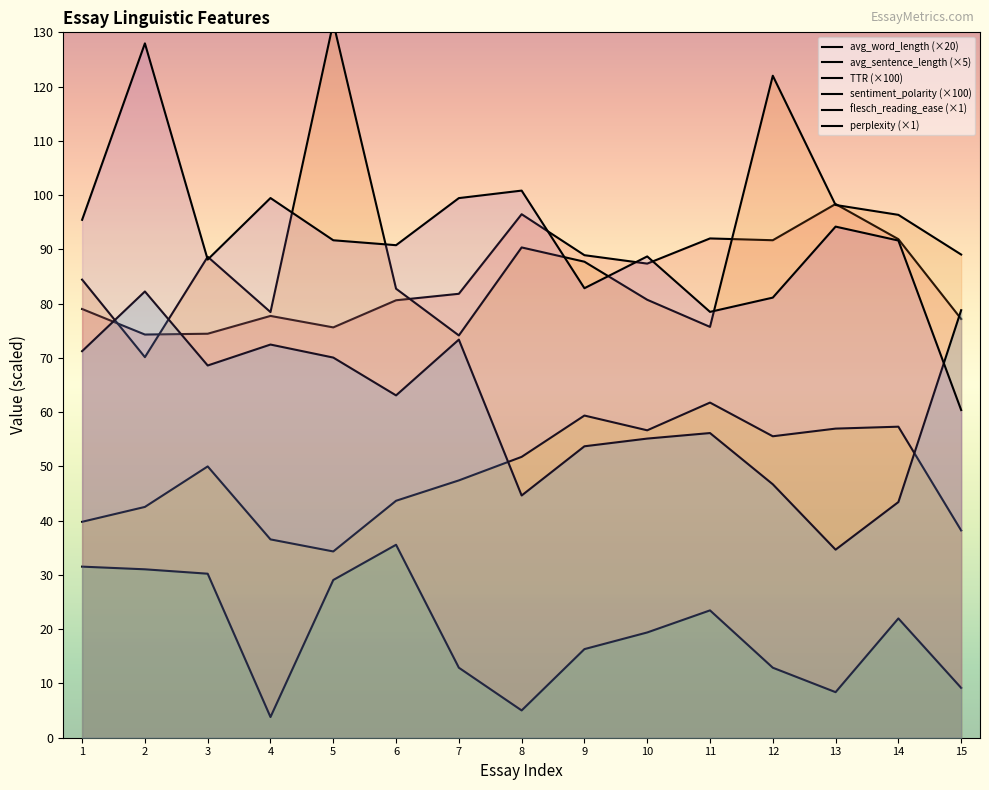

True or false: avg_sentence_length has a value of 197.9 at 5.

False